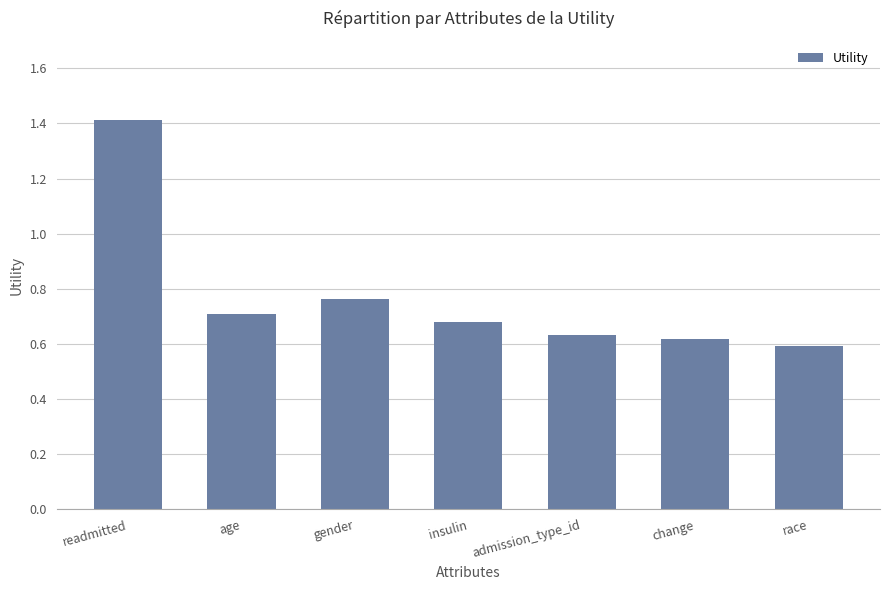

What is the label of the 5th bar from the right?

gender